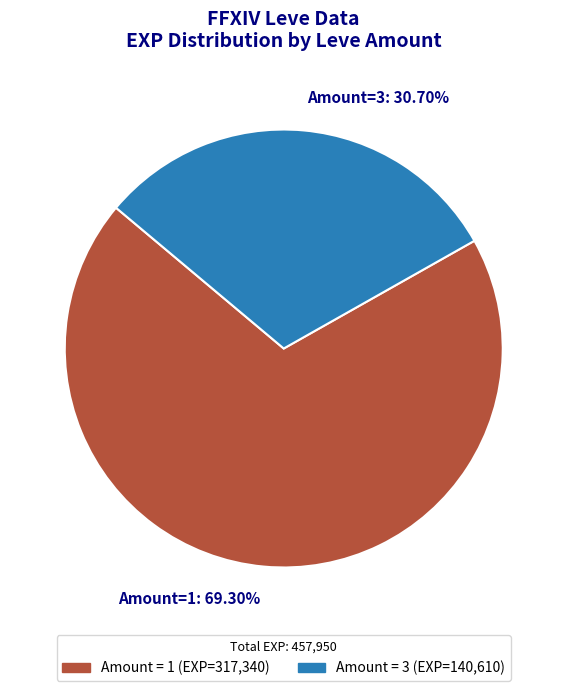

Is the sum of Amount = 3 (EXP=140,610) and Amount = 1 (EXP=317,340) greater than half?

Yes